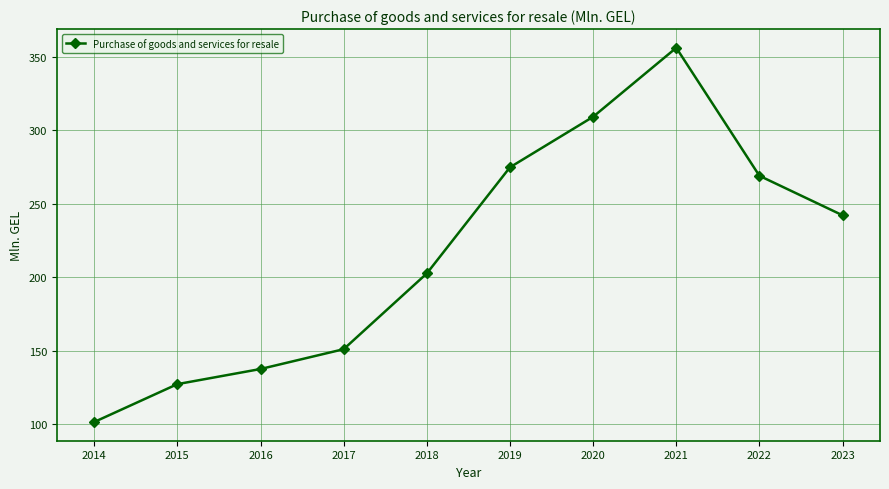

How many categories are shown in the chart?

10